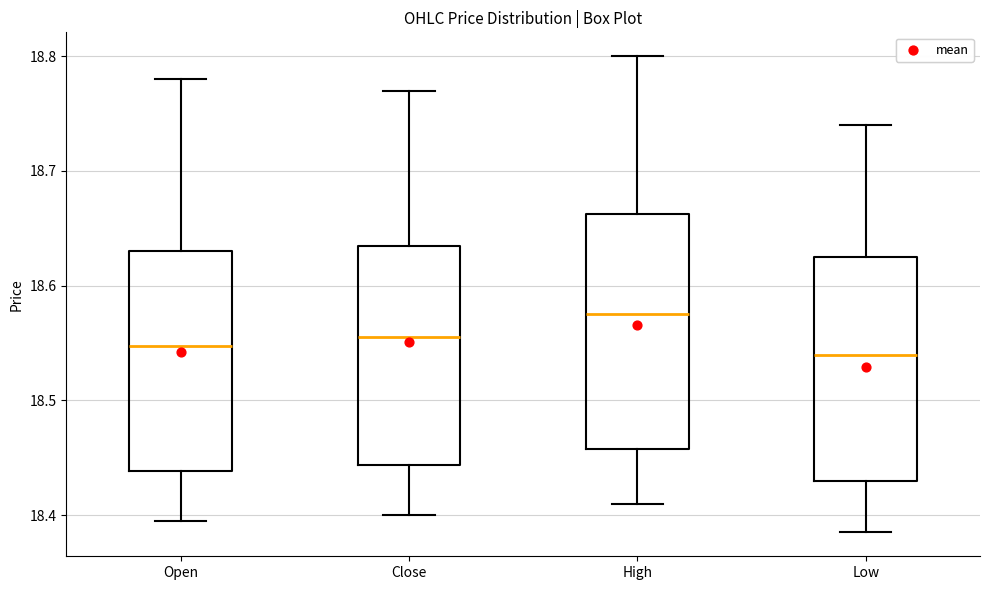

Where does the upper whisker of the box for Low end on the y-axis? The values are not printed on the chart, so give them approximately, as read against the axis.

18.74